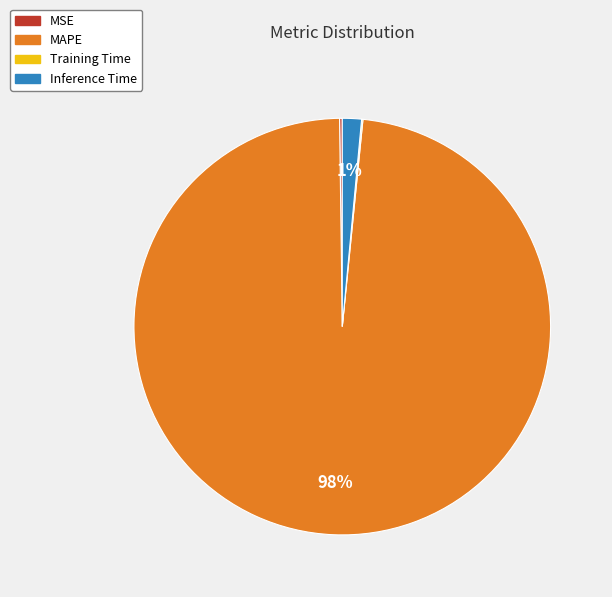

Which slice is the largest?

MAPE